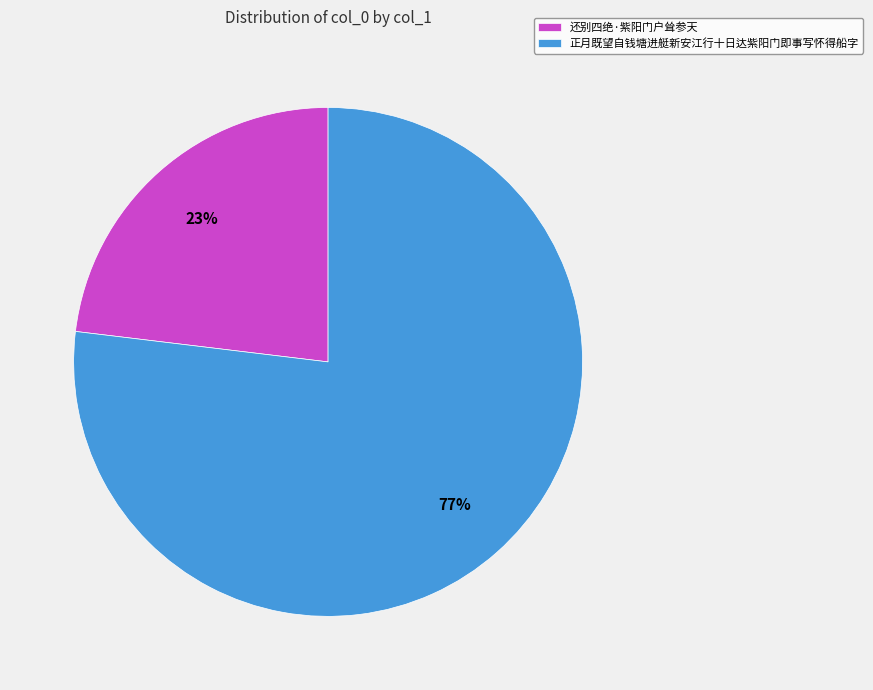

Is the sum of 正月既望自钱塘进艇新安江行十日达紫阳门即事写怀得船字 and 还别四绝·紫阳门户耸参天 greater than half?

Yes